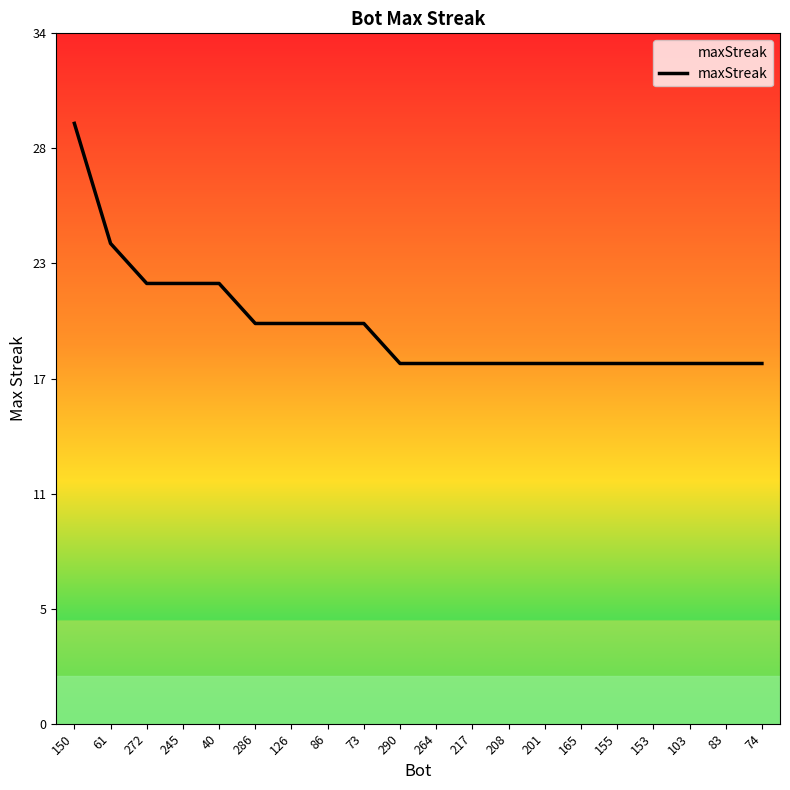

At which category does the chart reach its peak across all series?

150